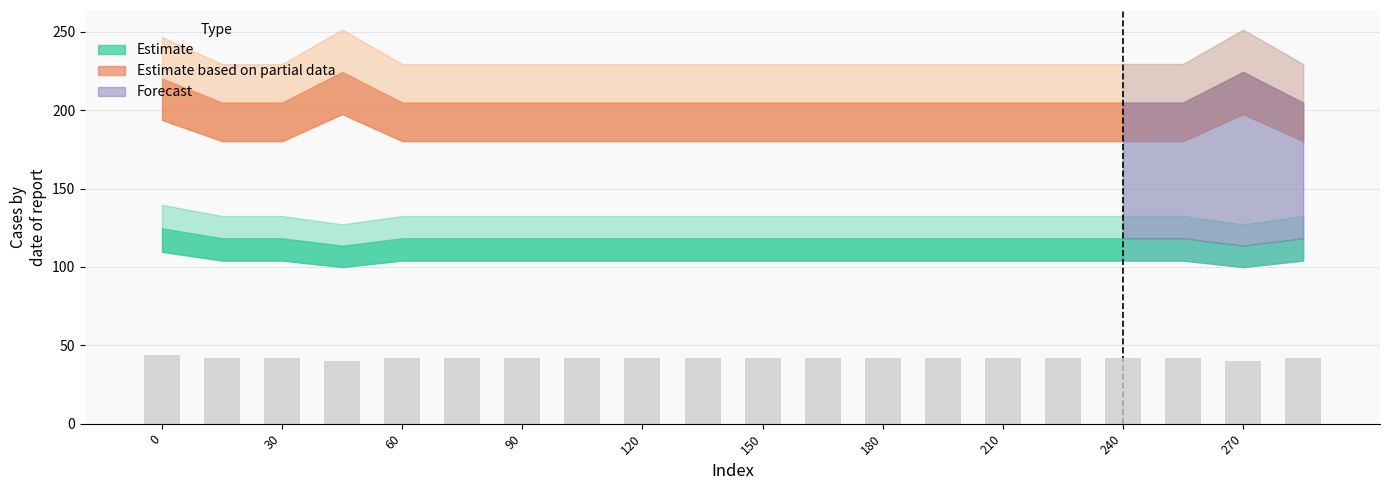

How many series are shown in this chart?

1